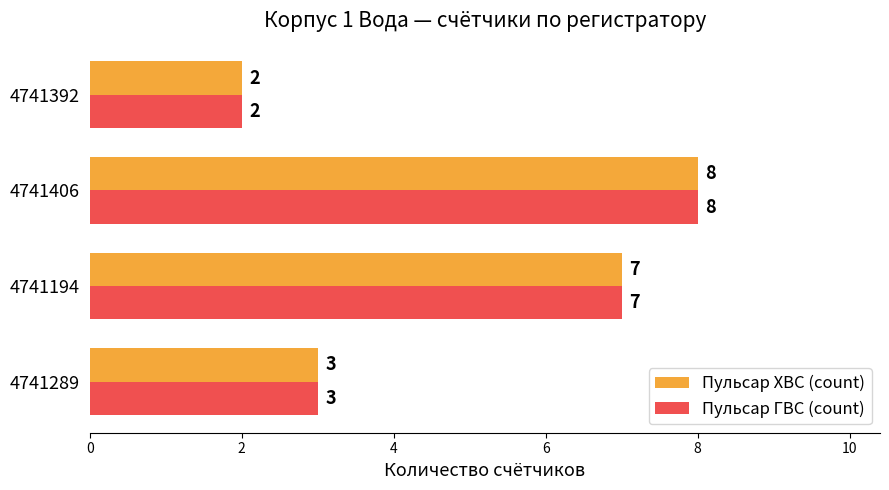

At how many categories does at least one series exceed 6?

2